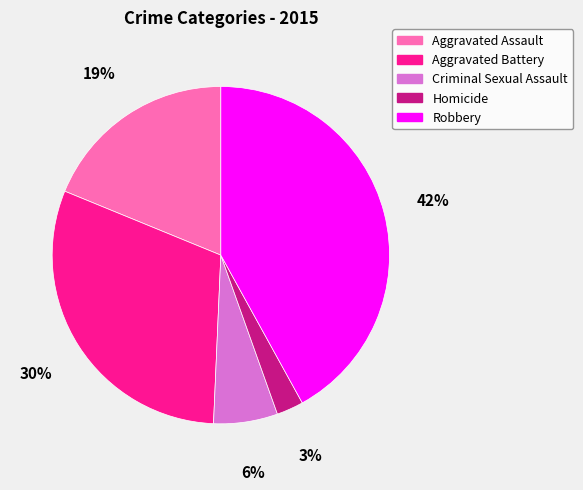

How many slices are in this pie chart?

5